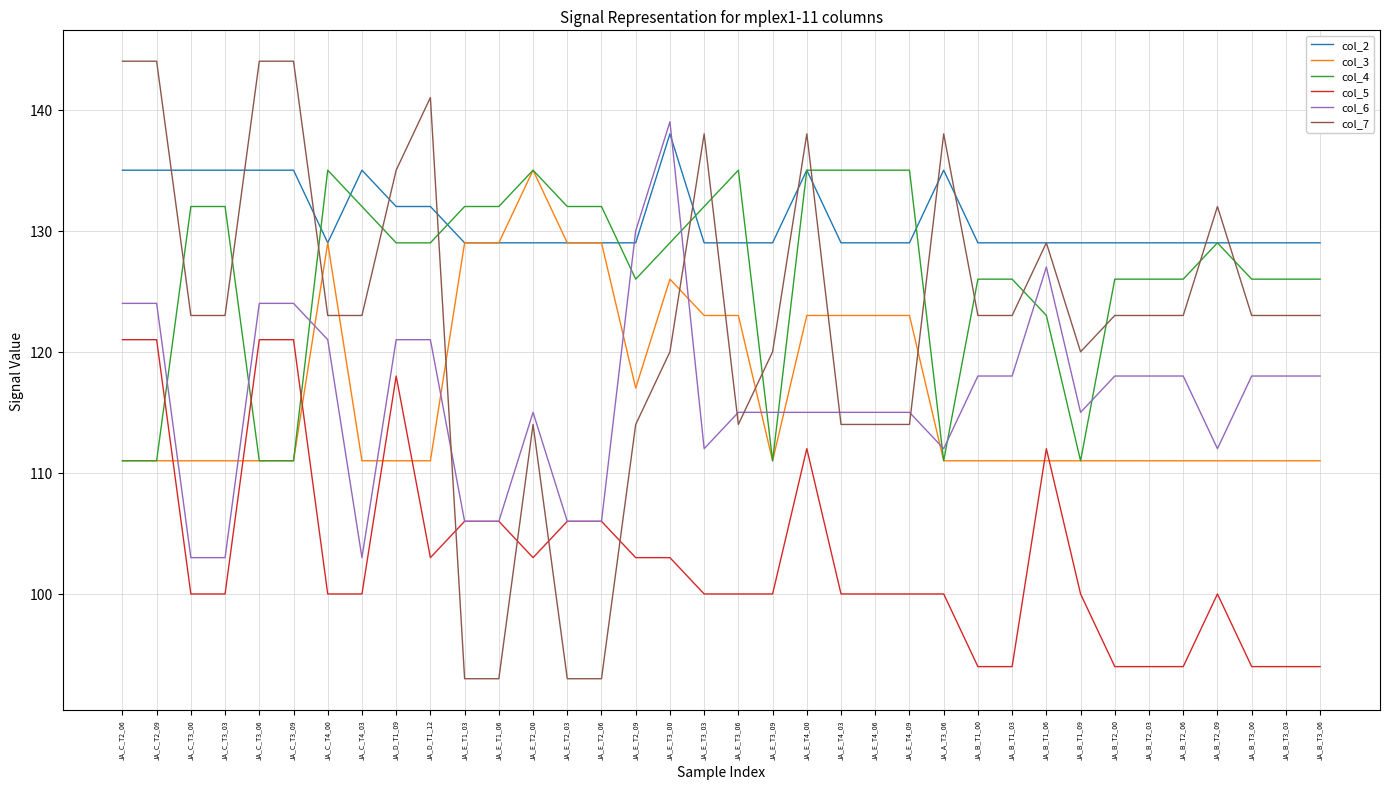

How many series are shown in this chart?

6